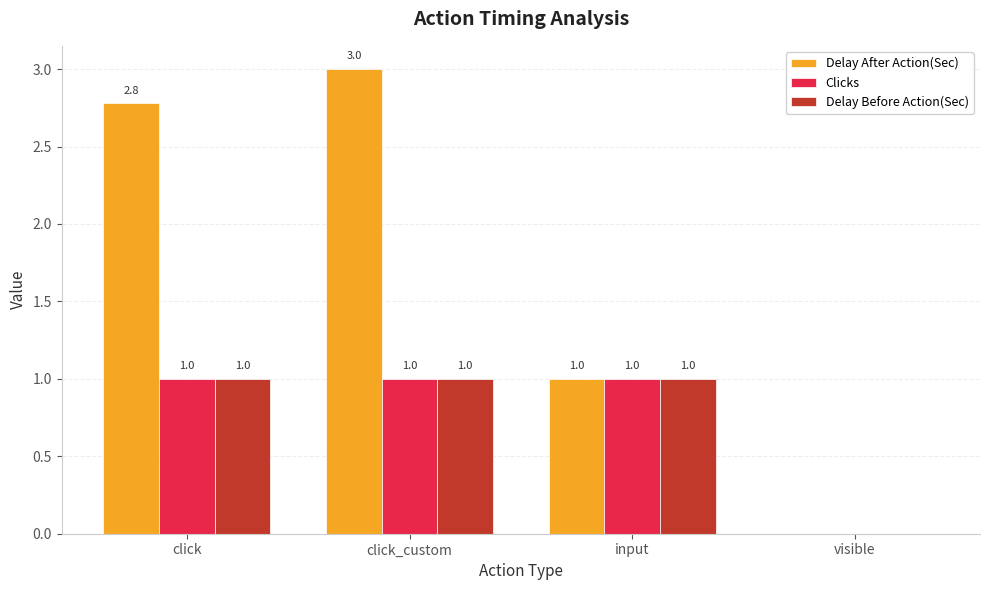

The value of Delay Before Action(Sec) at input is 0.2. True or false?

False